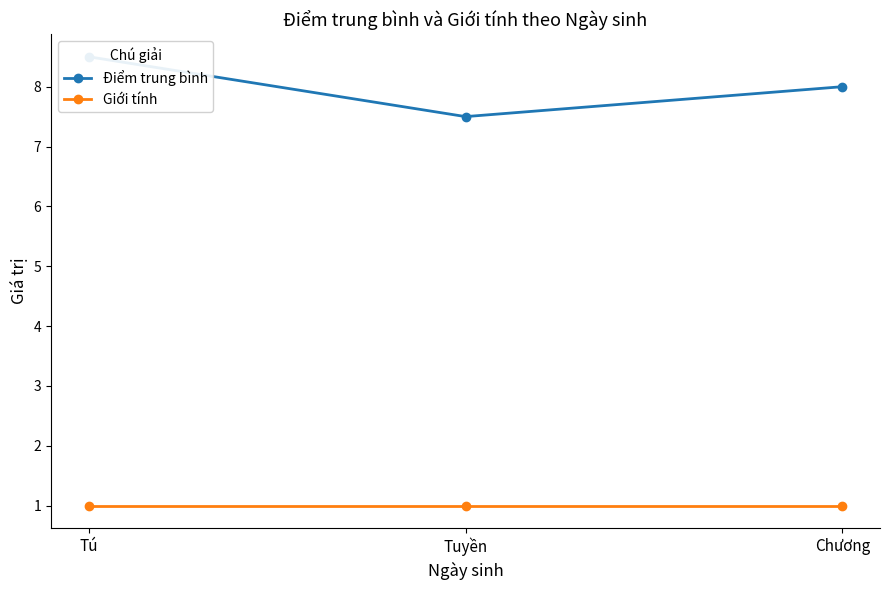

Does the chart have visible grid lines?

No